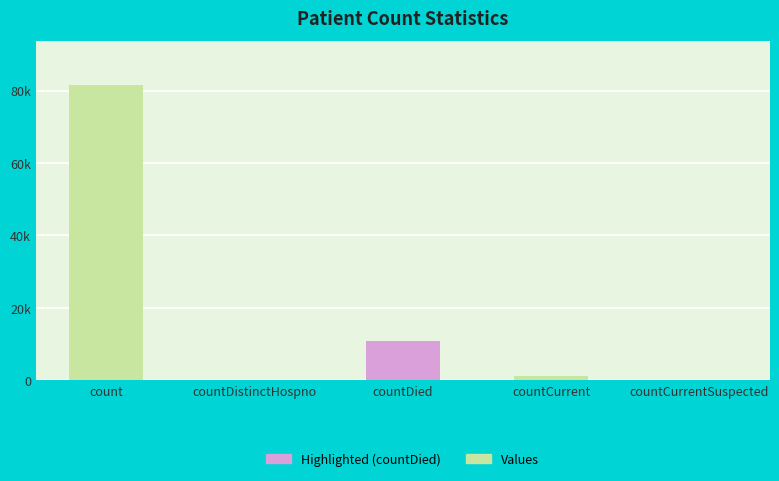

Reading right to left, extract all data points from this chart.

0	1293	10732	0	81484